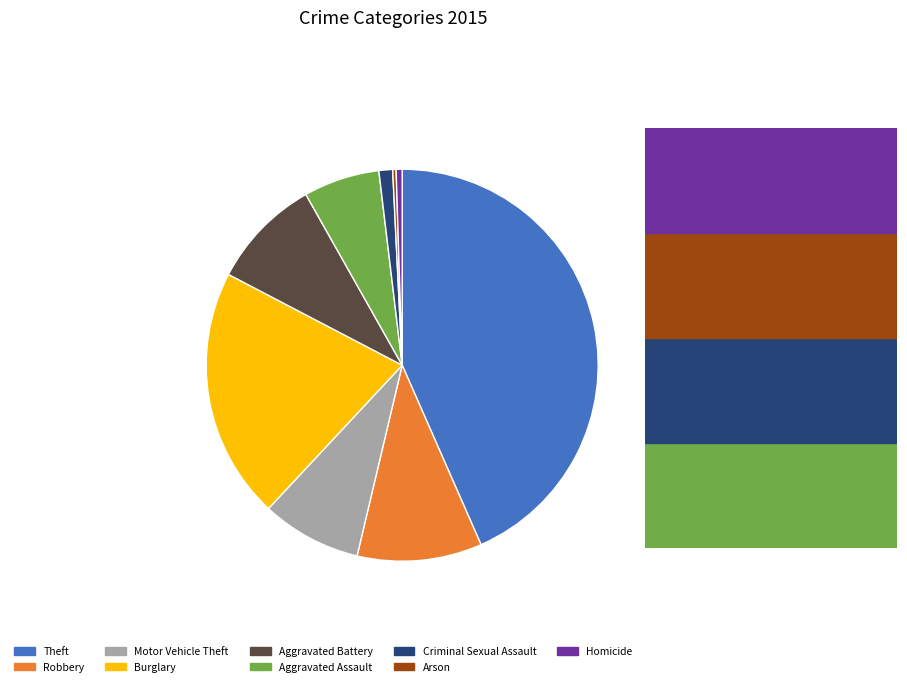

Is Robbery the majority of the pie?

No